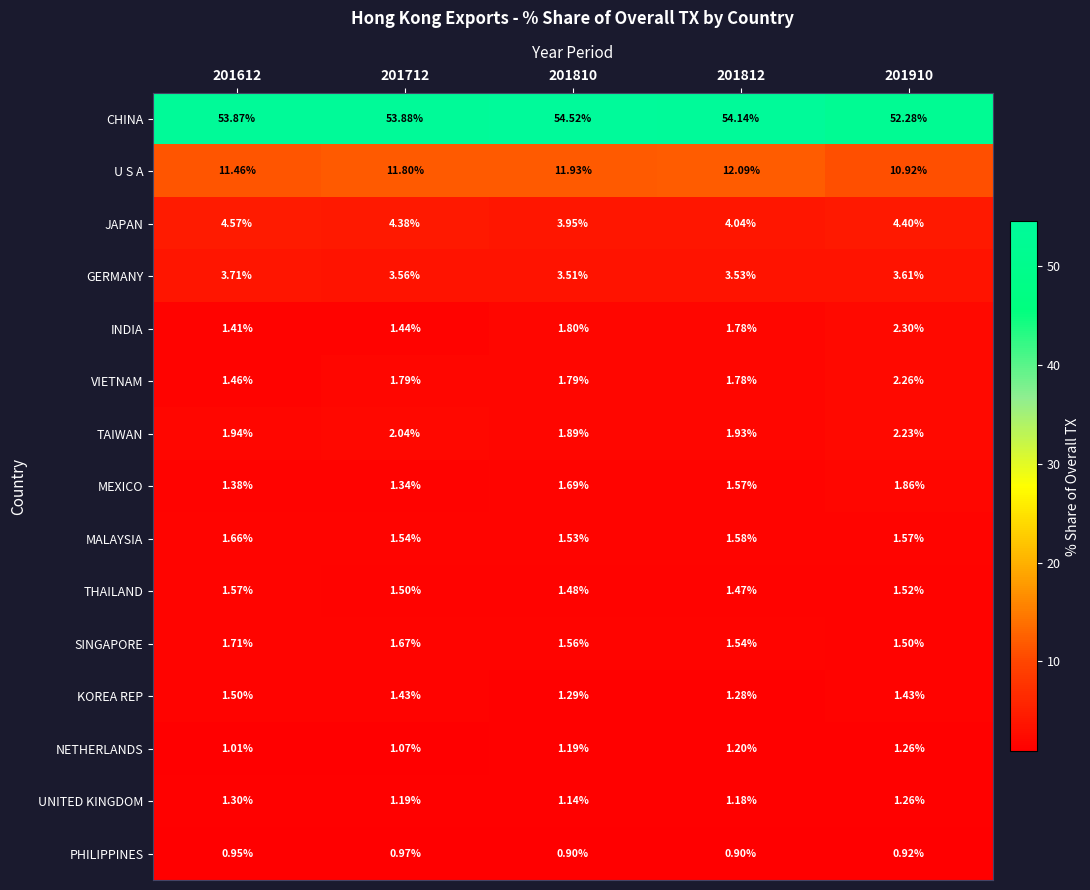

At which category is the sum across all series the highest?

201810